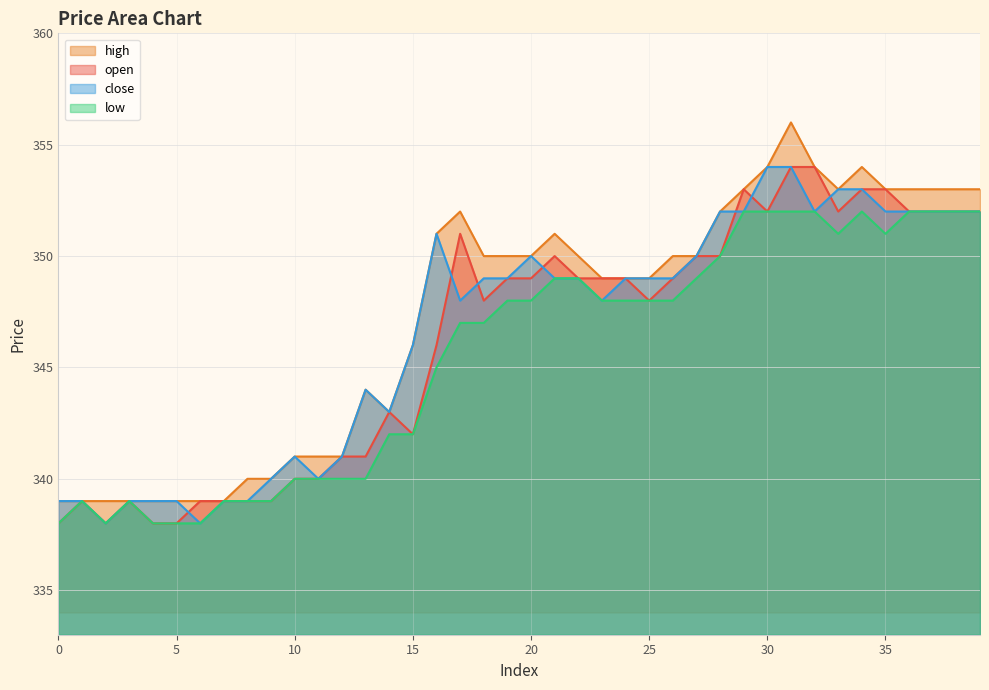

At which category is the sum across all series the highest?

31